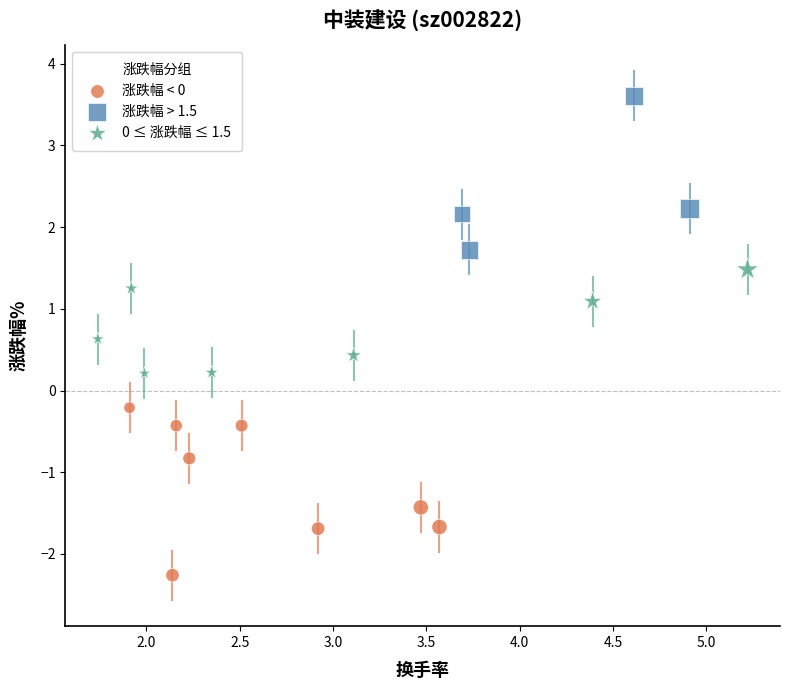

What are all the series names shown in the legend?

涨跌幅 < 0, 涨跌幅 > 1.5, 0 ≤ 涨跌幅 ≤ 1.5